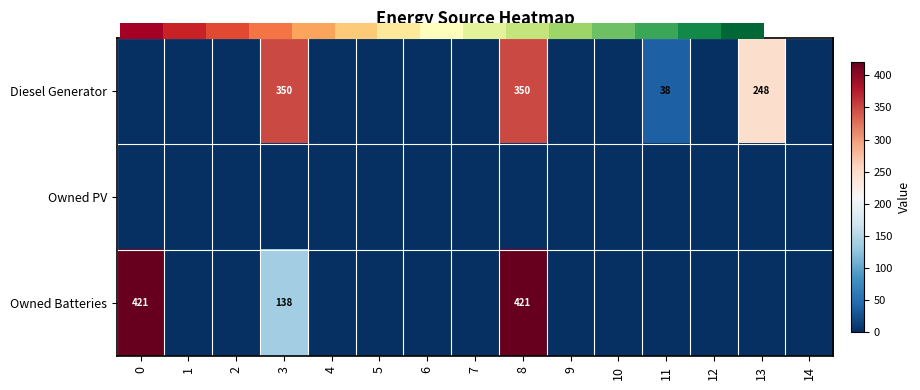

Count the number of data series in this chart.

3